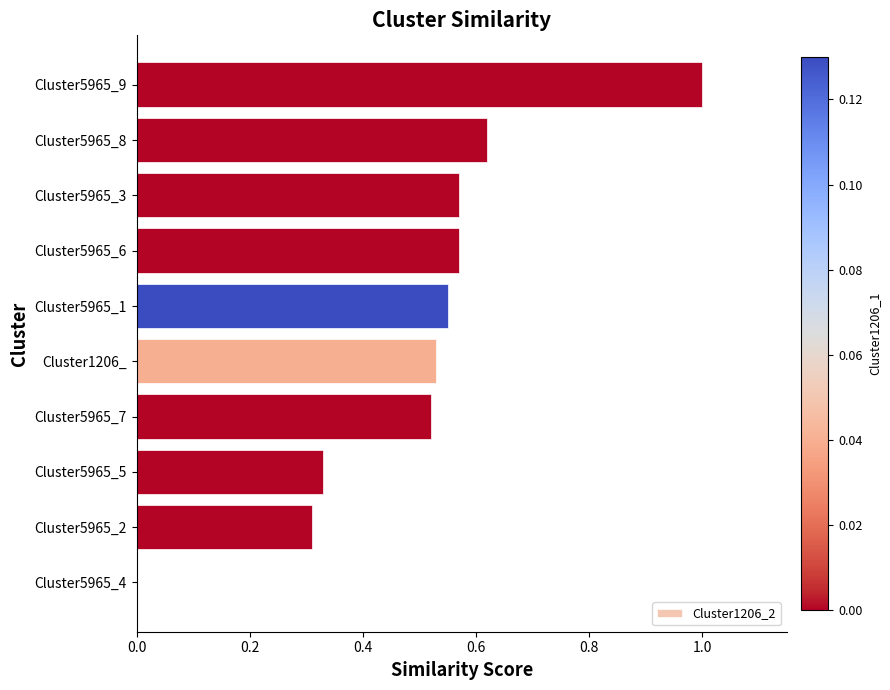

What is the change in value from Cluster5965_4 to Cluster5965_8?

+0.6